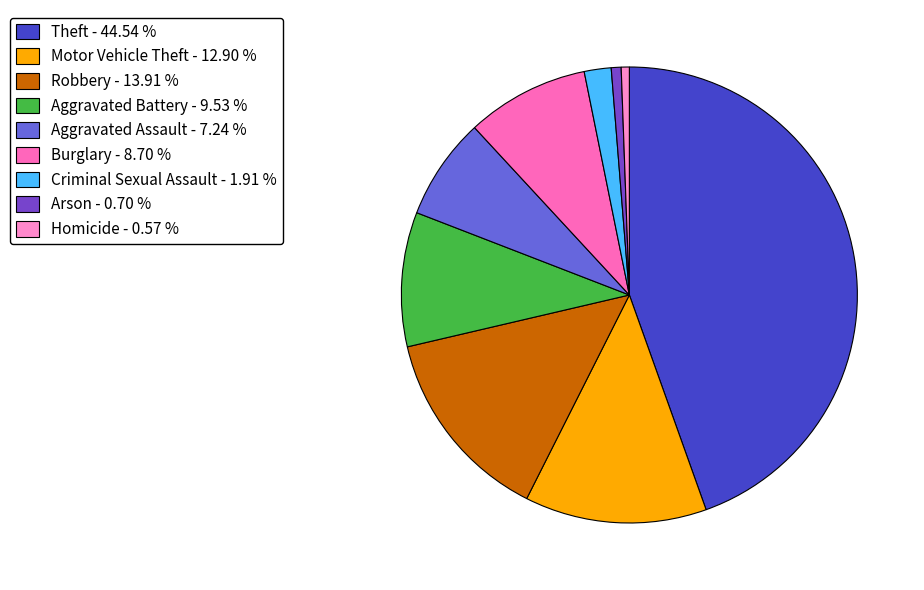

Is it true that Aggravated Assault is 22% of the pie?

False